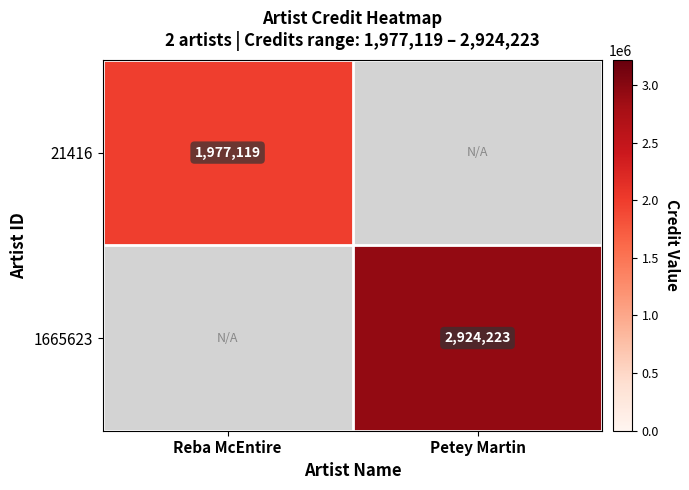

How many categories are shown in the chart?

2